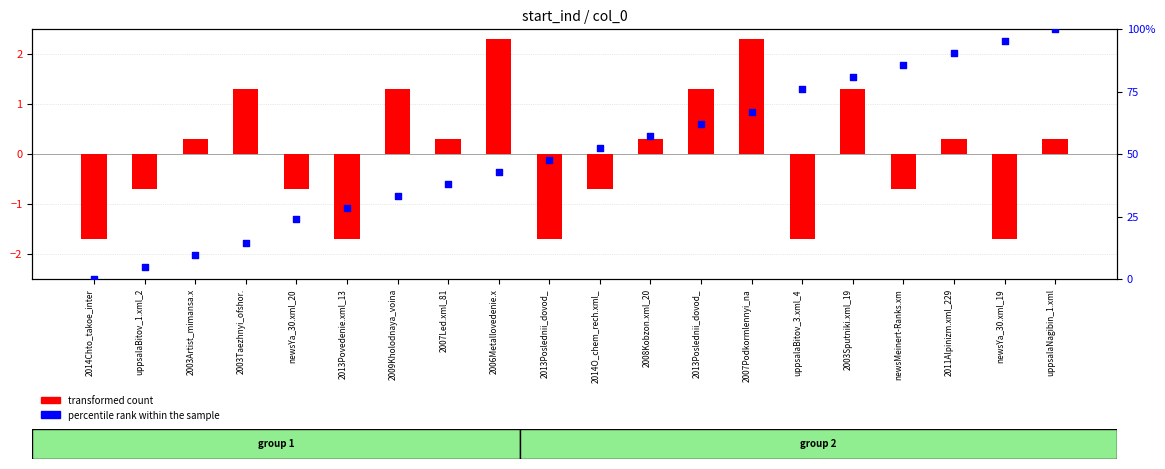

Which series reaches the maximum Y coordinate?

percentile rank within the sample